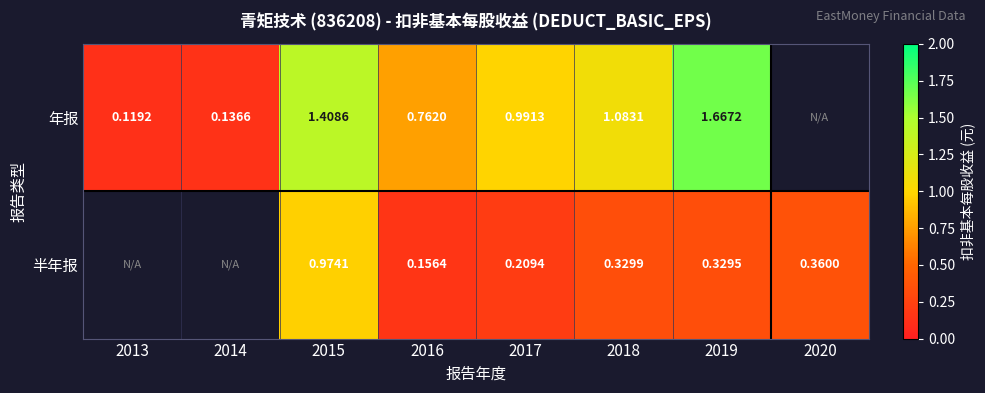

Between 2017 and 2016, which is larger?

2017